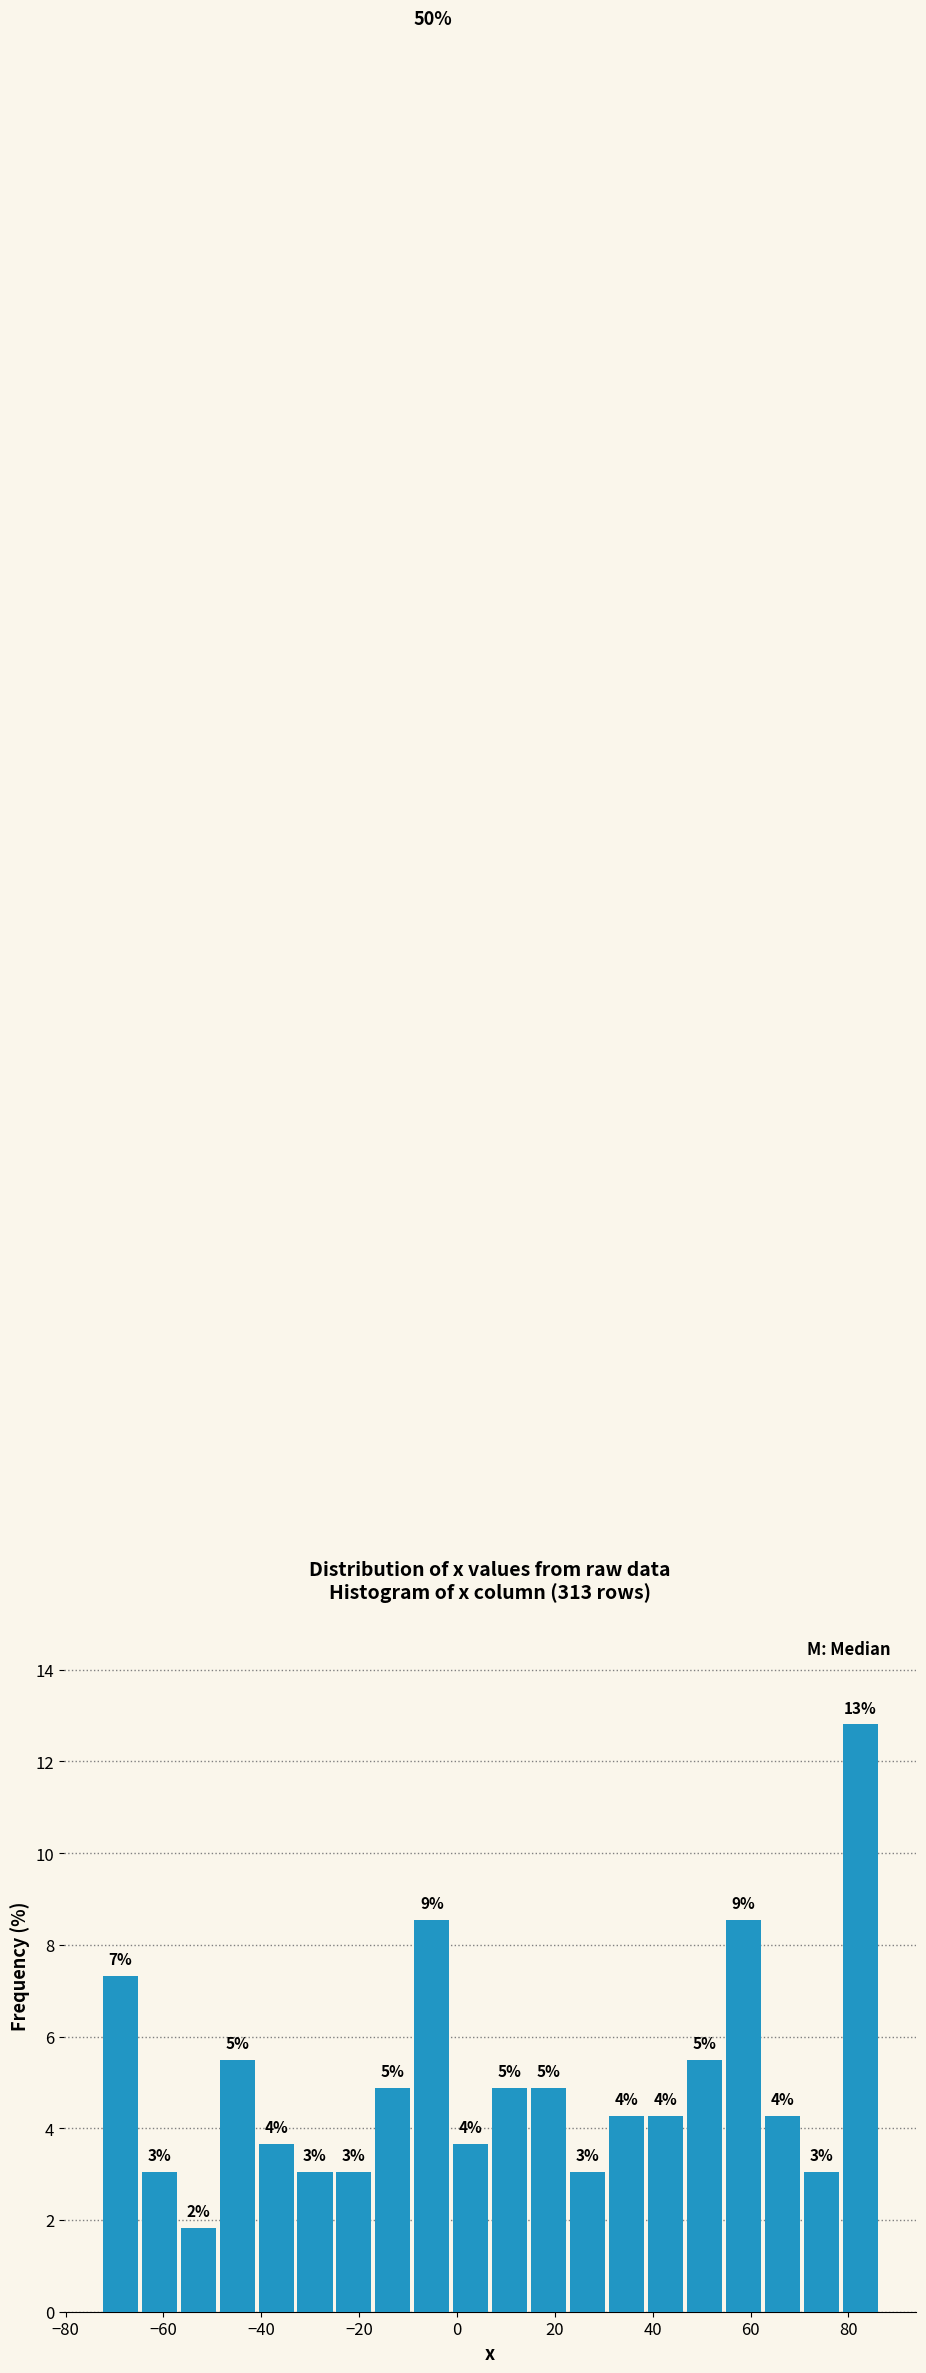

Read against the x-axis, roughly where is the centre of the tallest bar?

82